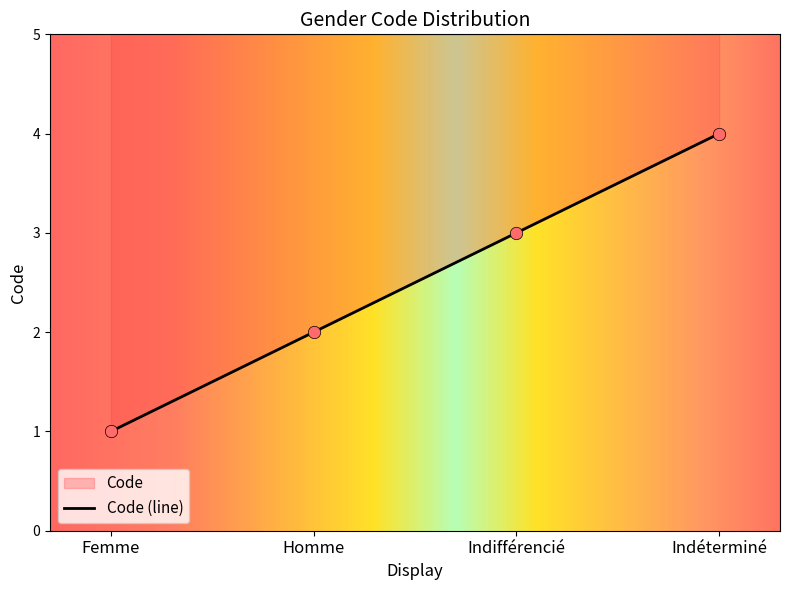

Which has a higher value, Indéterminé or Femme?

Indéterminé